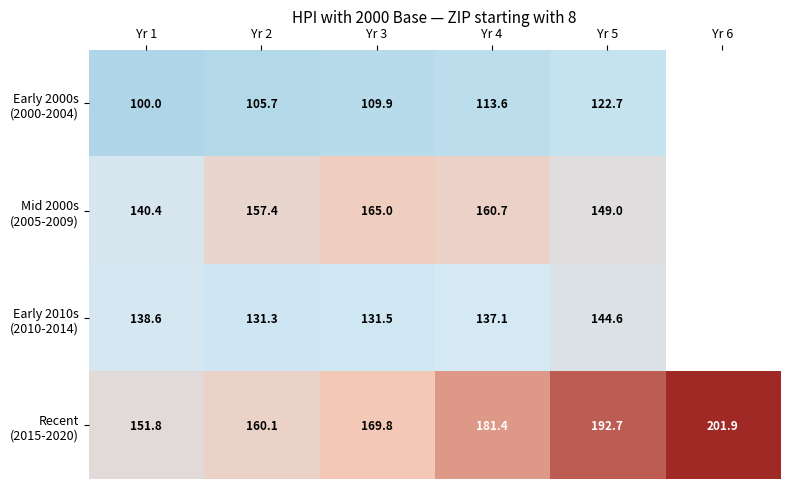

What is the minimum value for Mid 2000s (2005-2009)?

140.4